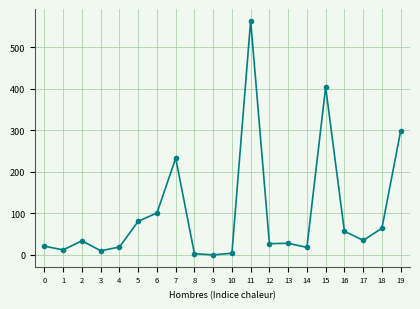

What is the difference between the second highest and second lowest values?

401